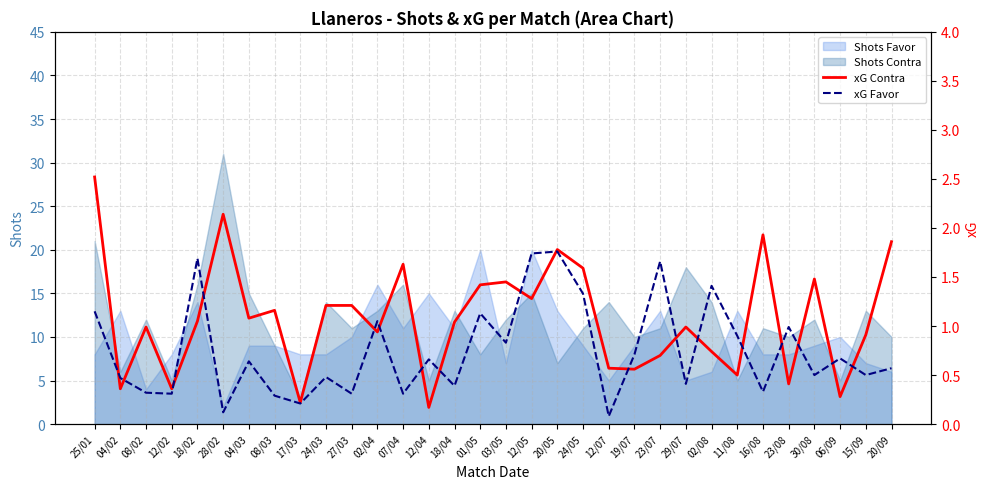

What is the difference between the maximum and minimum values in the xG Contra series?

2.4